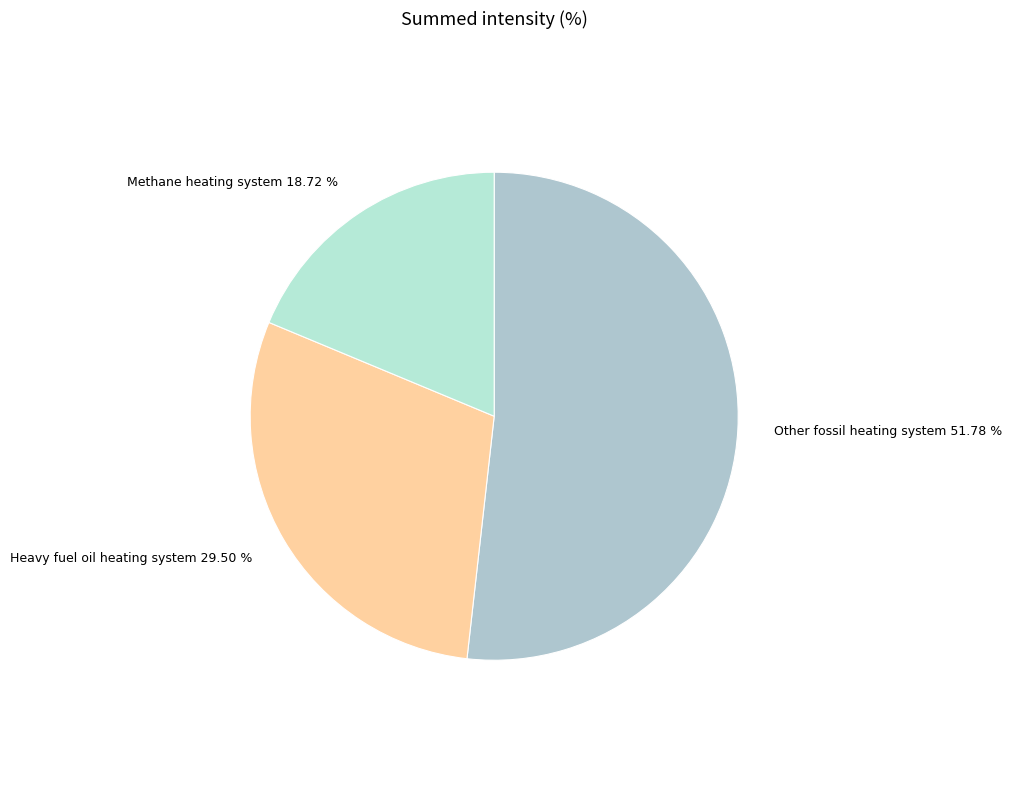

Which slice is the smallest?

Methane heating system